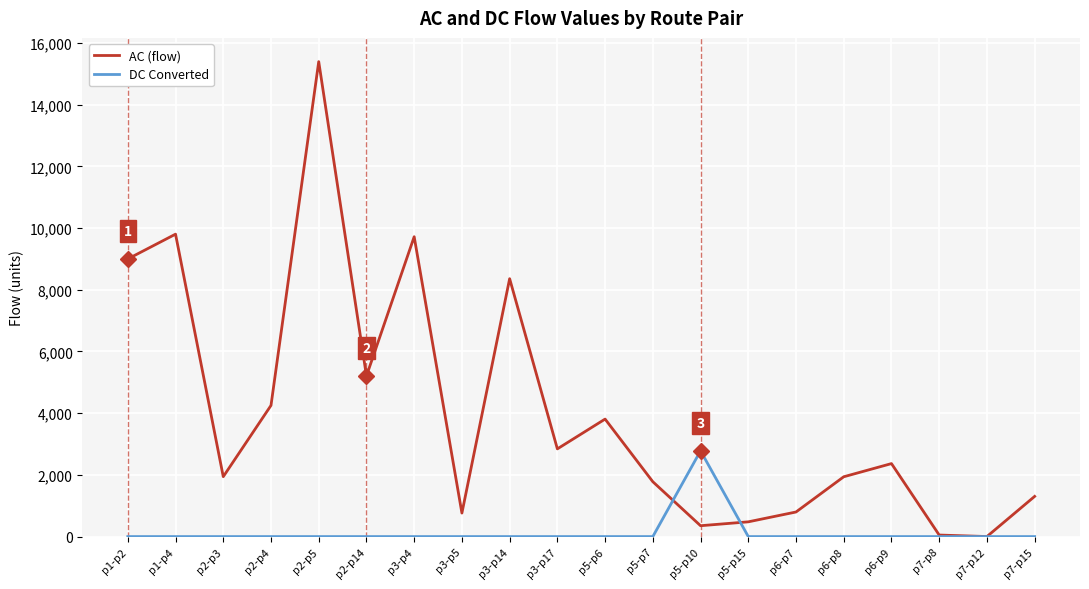

At which label does AC (flow) first exceed 2366?

p1-p2